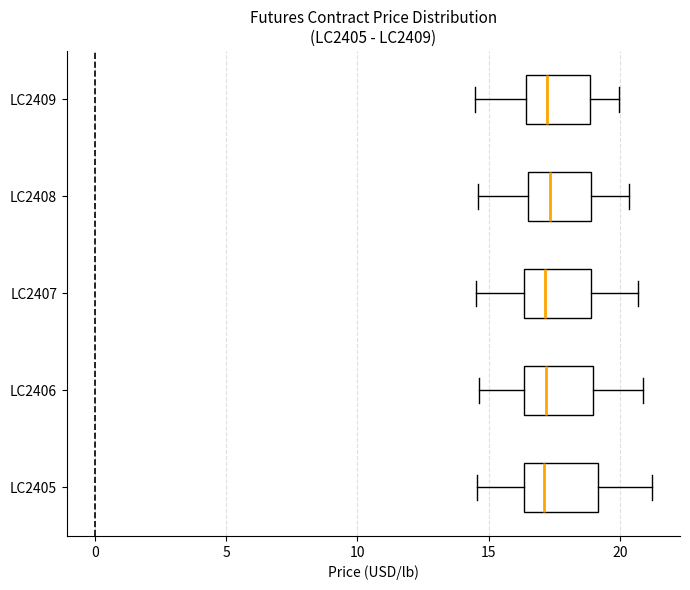

Reading bottom to top, read every box against the x-axis: the position of its median line, the range the box covers, and the ends of its whiskers. The values are not printed on the chart, so give them approximately, as read against the axis.

LC2405: median 17.0, box 16.5 to 19.0, whiskers 14.5 to 21.0
LC2406: median 17.0, box 16.5 to 19.0, whiskers 14.5 to 21.0
LC2407: median 17.0, box 16.5 to 19.0, whiskers 14.5 to 20.5
LC2408: median 17.5, box 16.5 to 19.0, whiskers 14.5 to 20.5
LC2409: median 17.0, box 16.5 to 19.0, whiskers 14.5 to 20.0